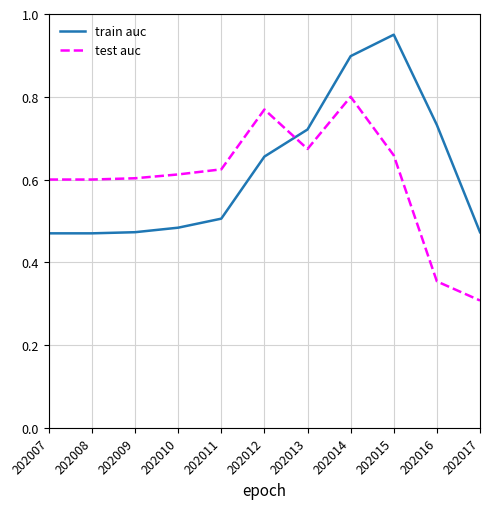

What are all the series names shown in the legend?

train auc, test auc